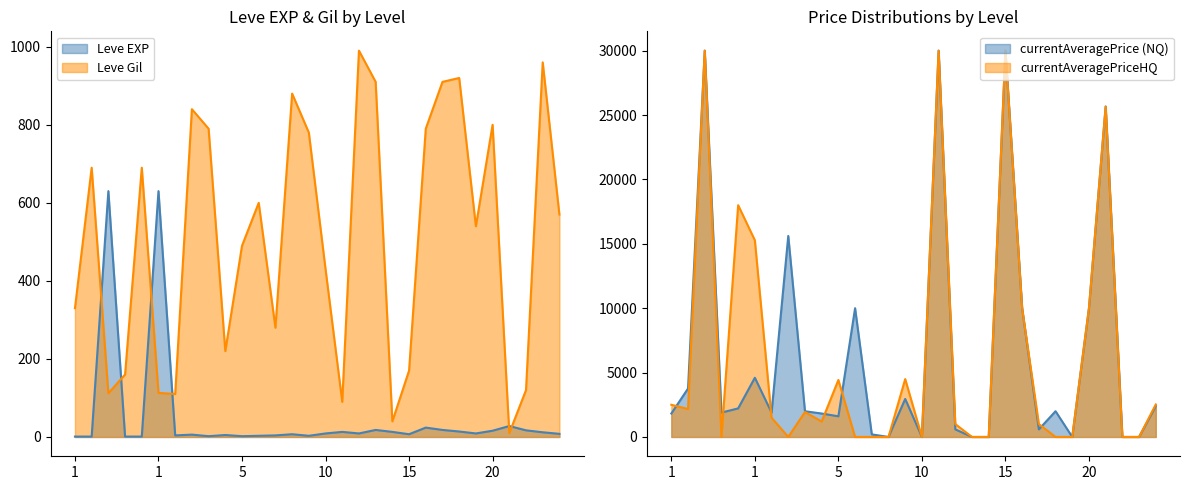

List the series in order of their overall mean, highest first.

Leve Gil, Leve EXP